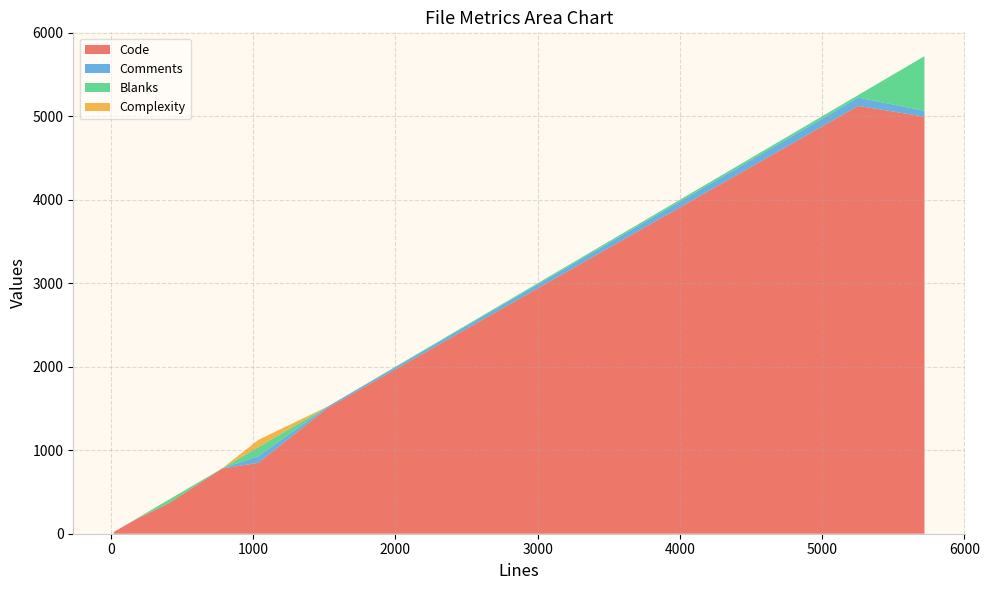

Reading left to right, list all the values displayed in this chart.

Code: users.html=137	tags.html=19	style.less=4995	style.css=5124	search_bar.html=34	readers.py=781	live_search.js=849	header.html=48	functions.py=214	content.html=33	commands.py=1507	changelog.rst=365	bottom_scripts.html=202
Comments: users.html=2	tags.html=2	style.less=70	style.css=99	search_bar.html=0	readers.py=2	live_search.js=80	header.html=0	functions.py=4	content.html=0	commands.py=15	changelog.rst=0	bottom_scripts.html=3
Blanks: users.html=2	tags.html=0	style.less=654	style.css=31	search_bar.html=0	readers.py=0	live_search.js=108	header.html=0	functions.py=10	content.html=0	commands.py=2	changelog.rst=42	bottom_scripts.html=5
Complexity: users.html=0	tags.html=0	style.less=0	style.css=0	search_bar.html=0	readers.py=0	live_search.js=87	header.html=0	functions.py=2	content.html=0	commands.py=0	changelog.rst=0	bottom_scripts.html=0